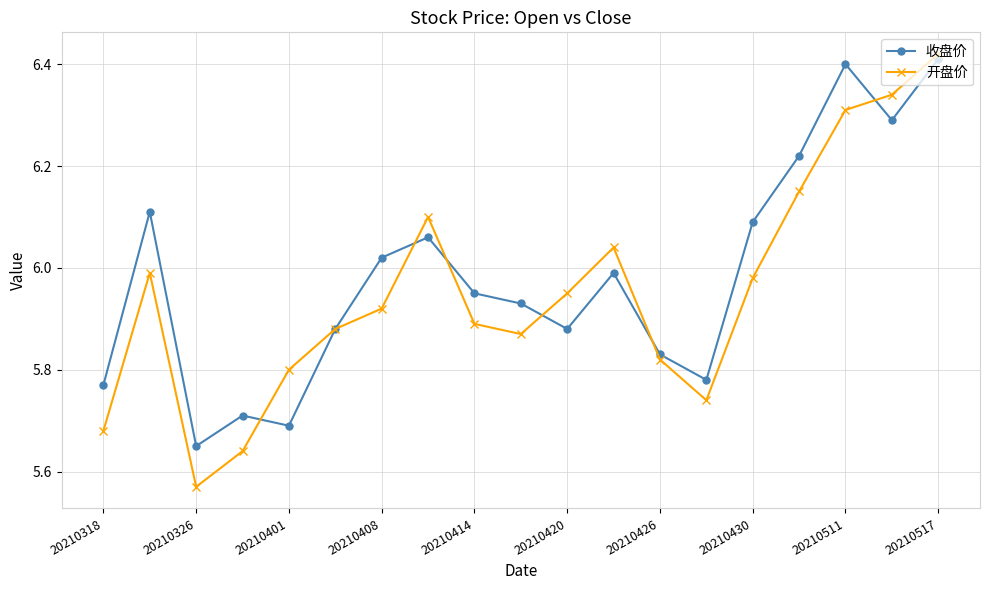

At how many categories does at least one series exceed 6?

9